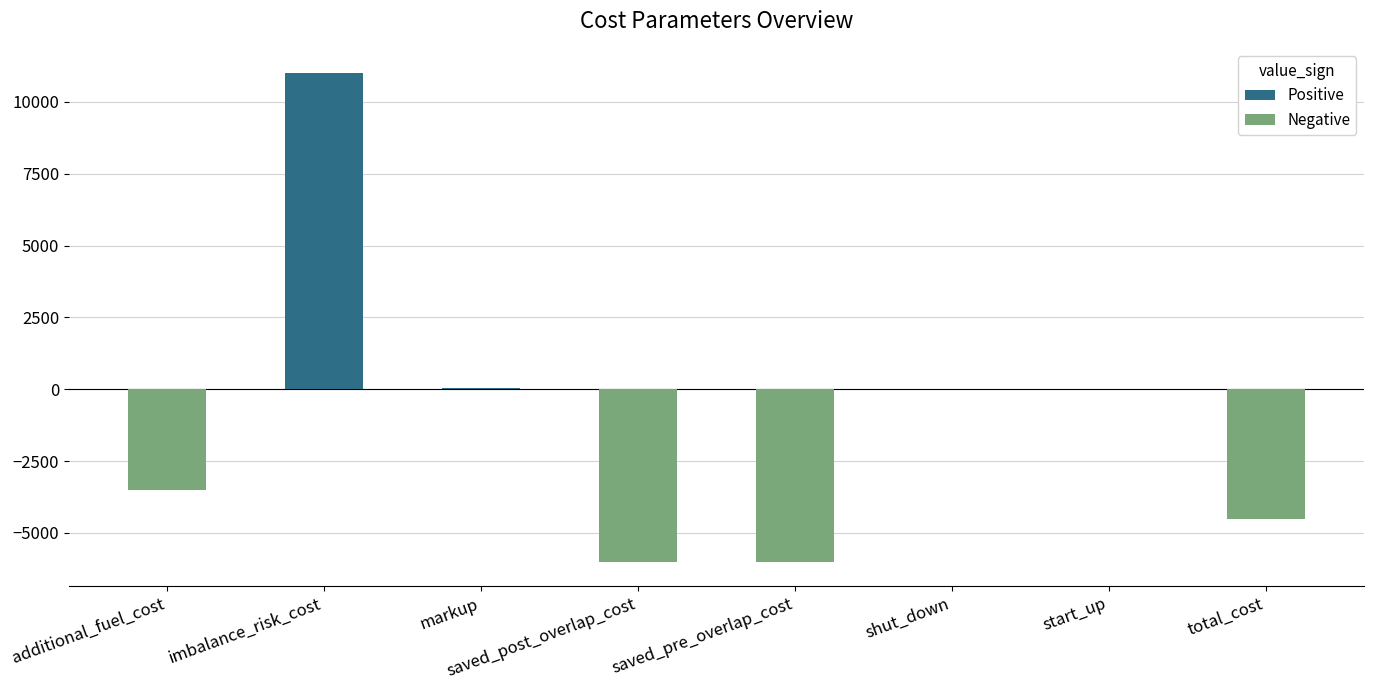

What position from the left is imbalance_risk_cost?

2